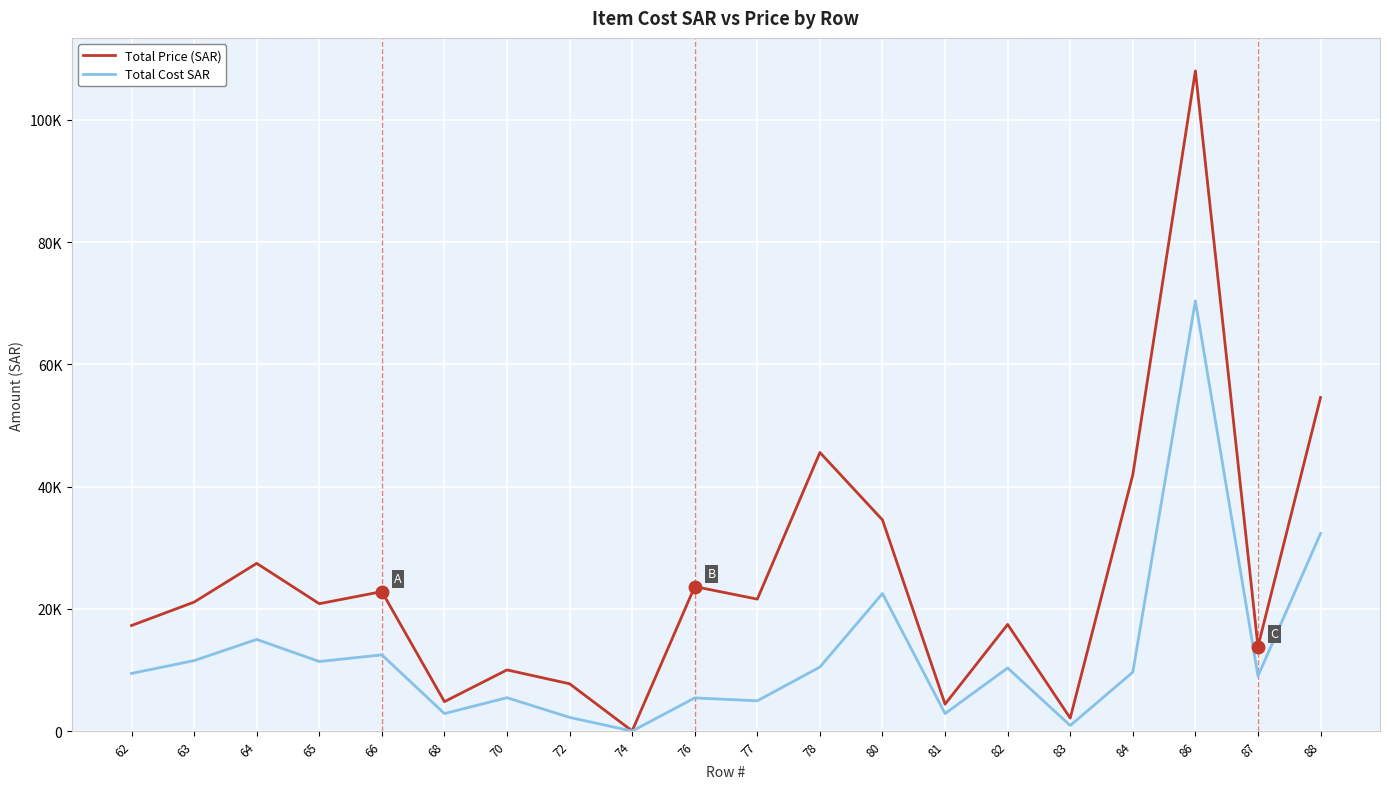

Does the chart have visible grid lines?

Yes